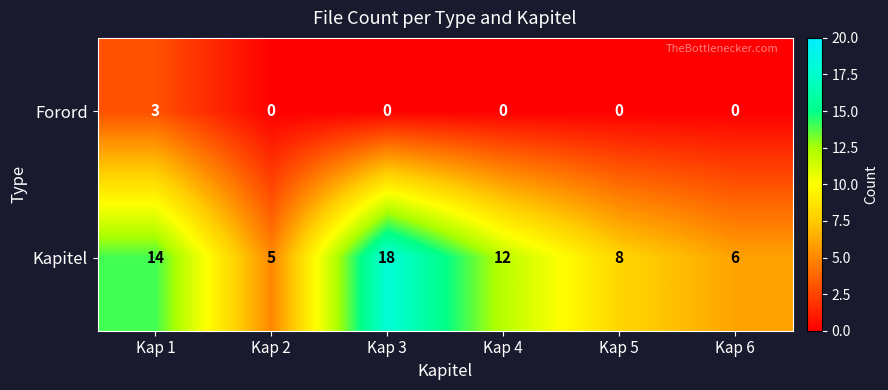

What is the sum of the Kapitel values at Kap 5 and Kap 6?

14